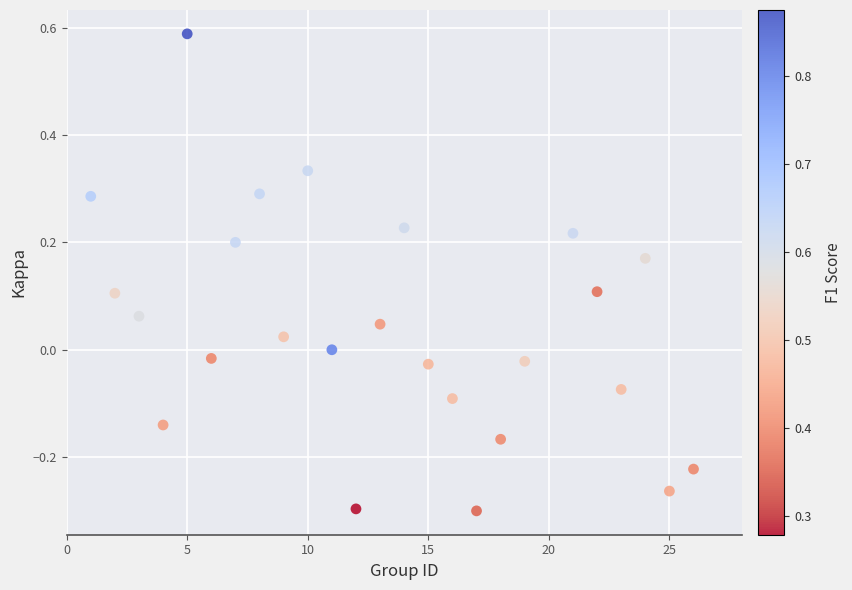

What is the range of X values (max minus min)?

25.0